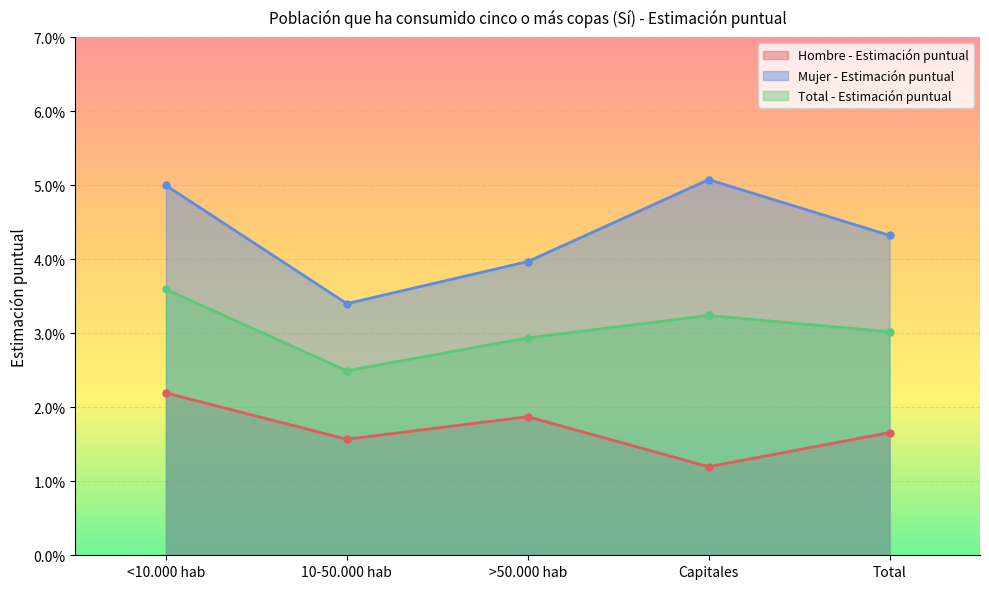

How many lines are shown in the chart?

3